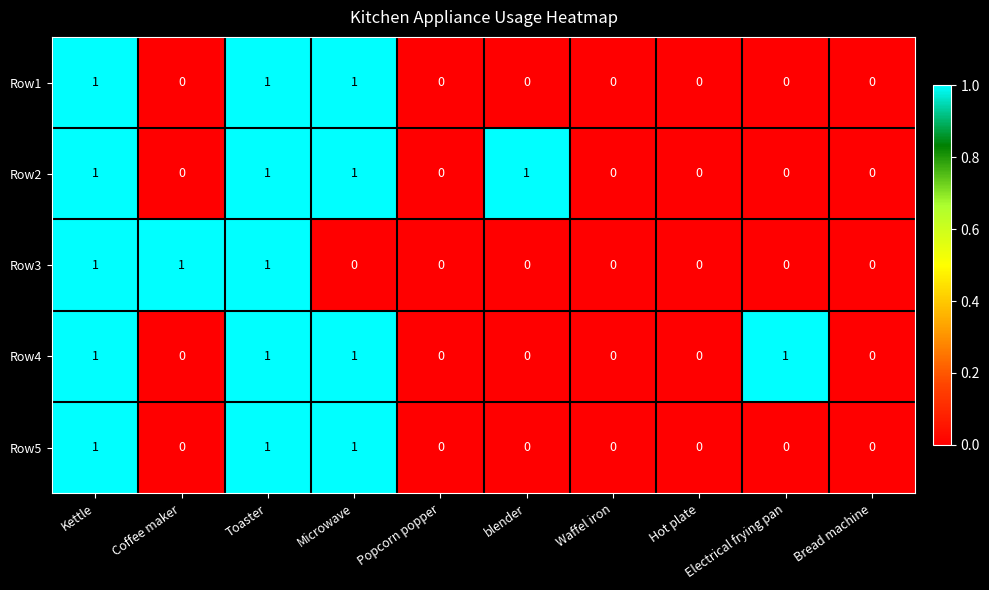

Which series changed the most between Coffee maker and Bread machine?

Row3